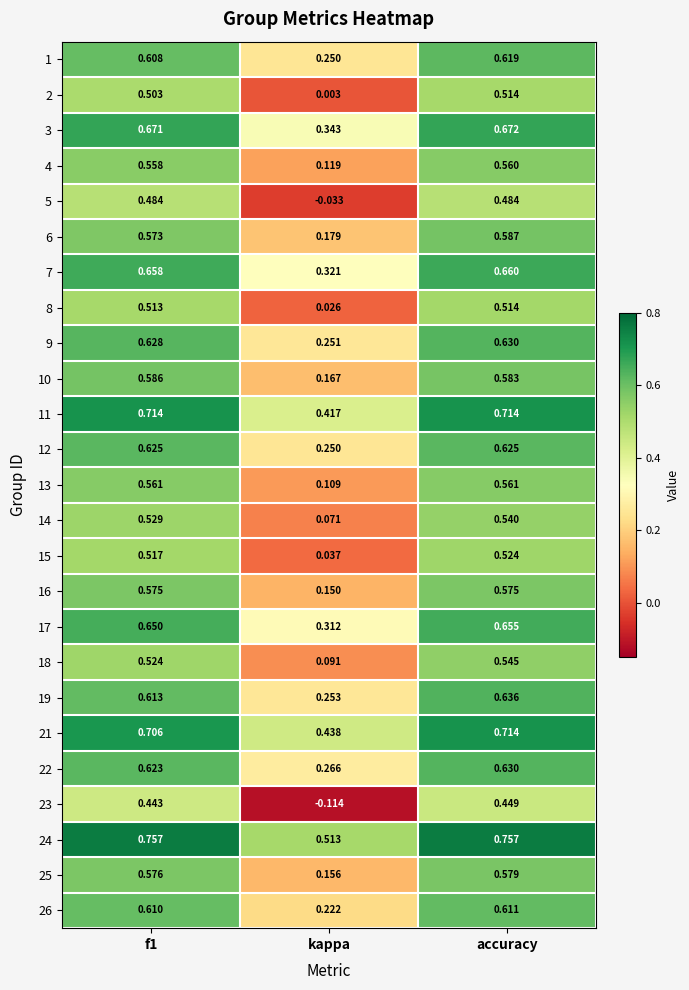

At which category is the sum across all series the highest?

accuracy